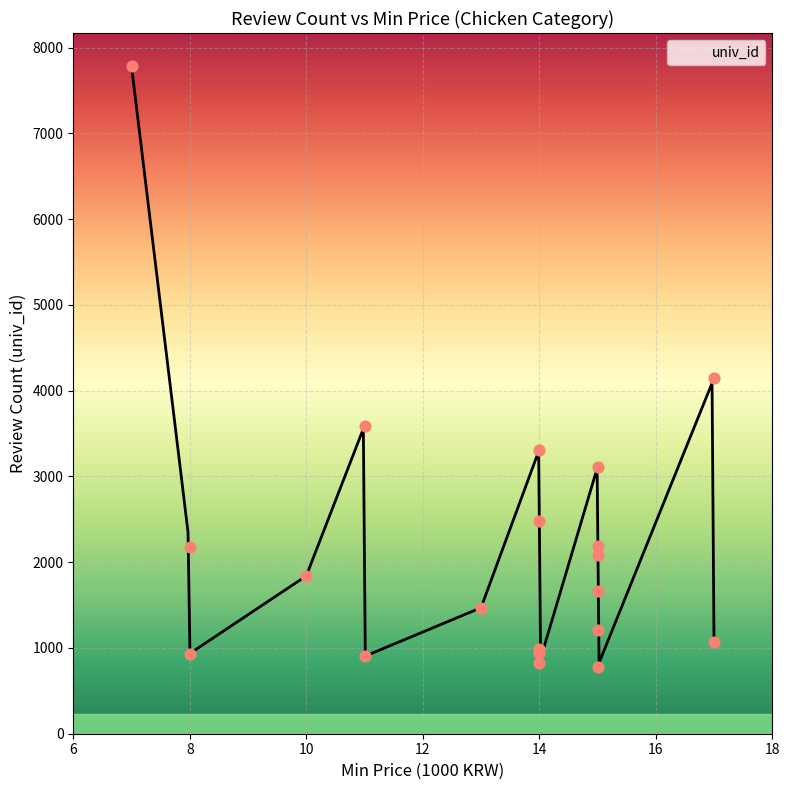

Between 13 and 15, which is larger?

13